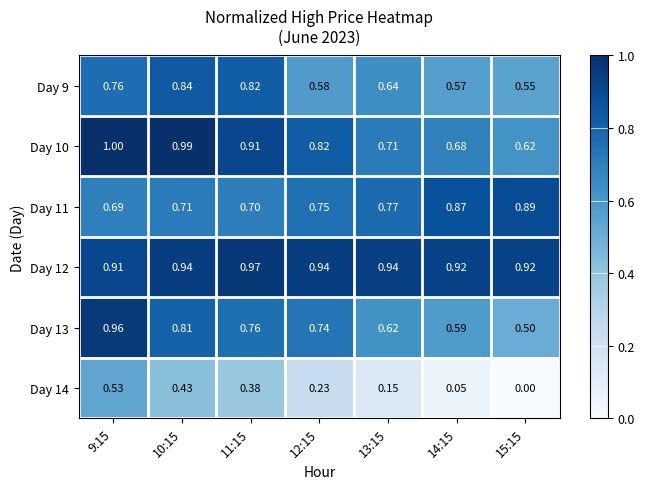

Which series has the largest total across all categories?

Day 12